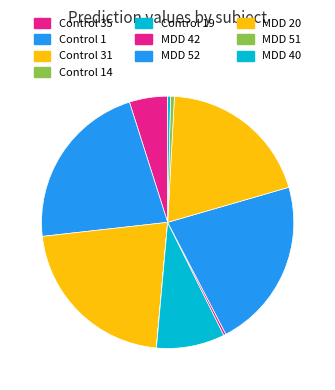

Count the number of slices in the pie.

10